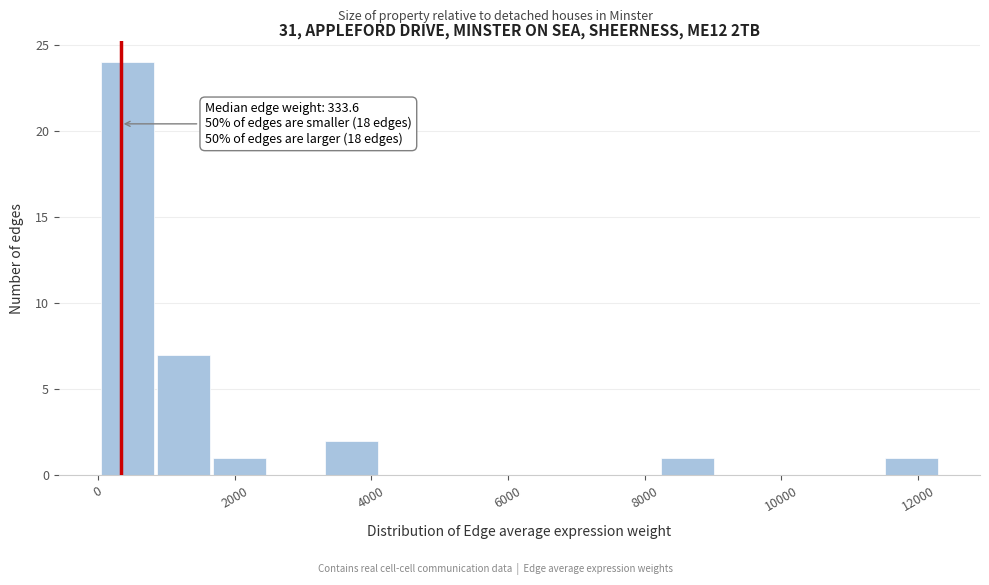

Over which range of the x-axis is the bar tallest?

0 to 800